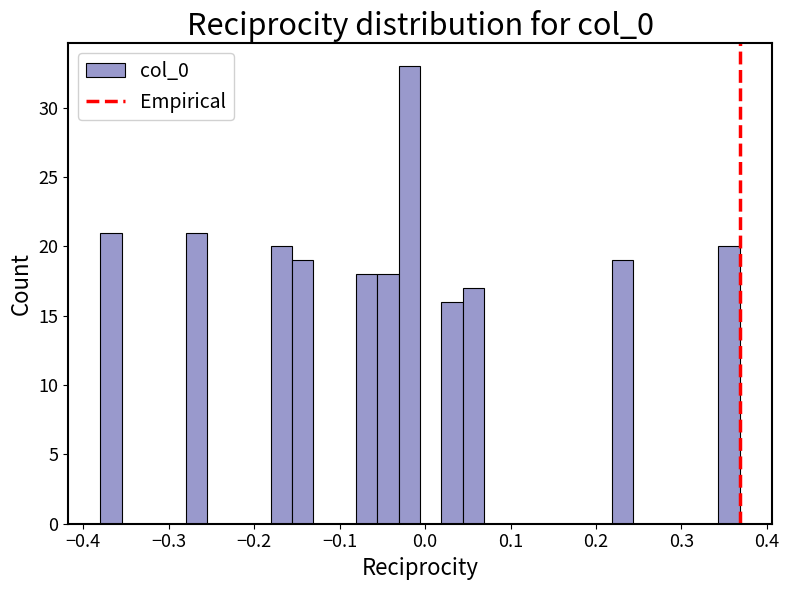

Read against the x-axis, roughly where is the centre of the tallest bar?

-0.02